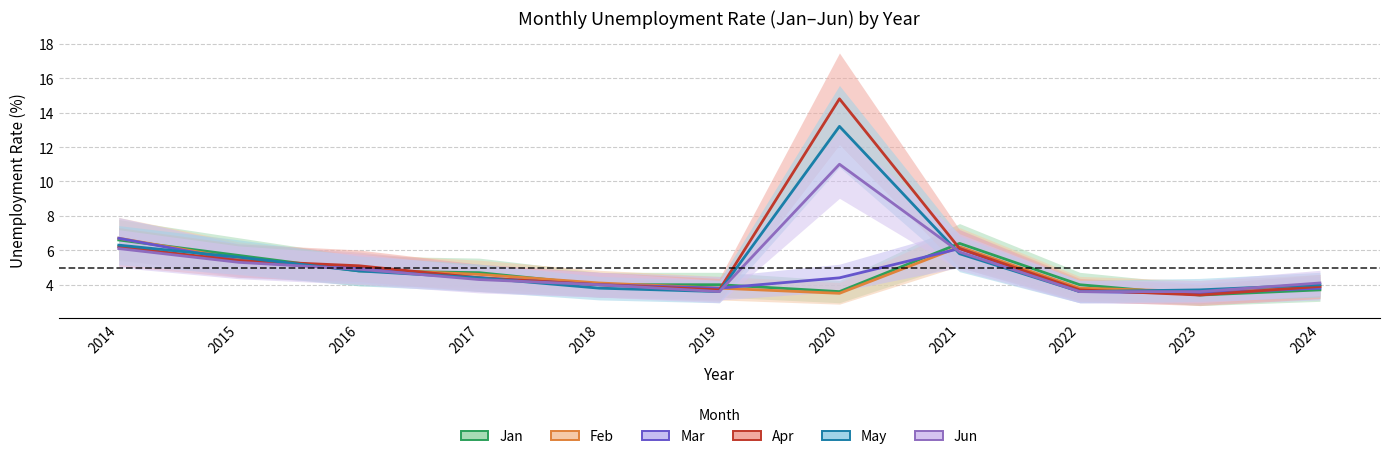

In Apr, how many points are higher than both neighbors (excluding endpoints)?

1